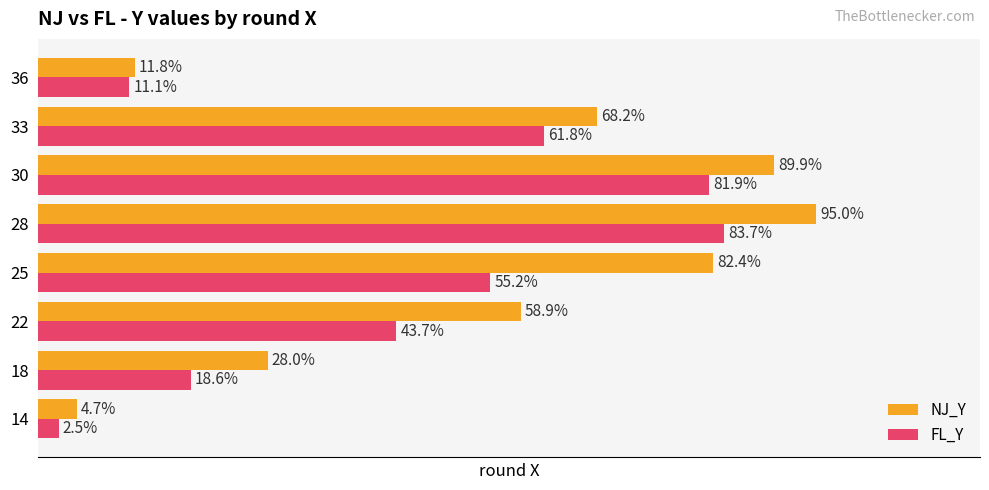

Is the value of NJ_Y at 33 greater than the value of FL_Y at 22?

Yes